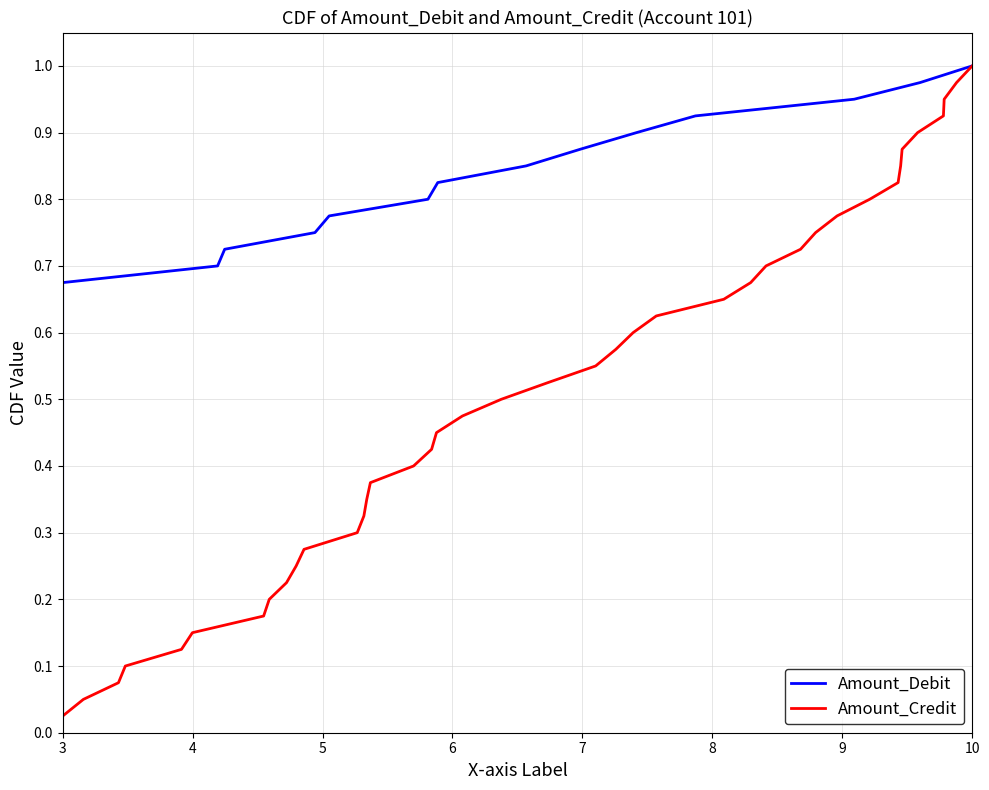

What is the sum of all Amount_Credit values?

20.5